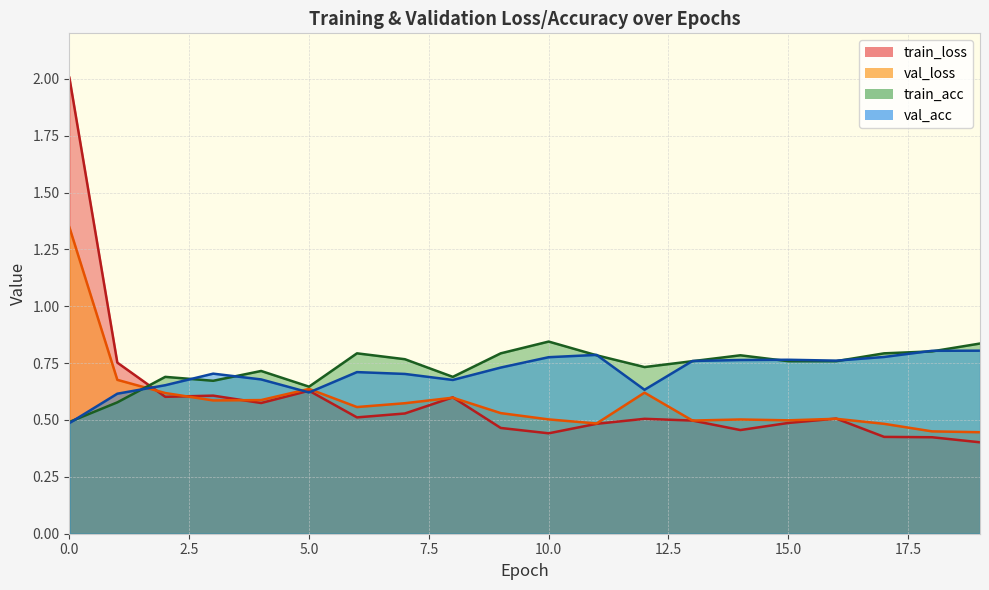

What is the average value of the train_loss series?

0.6